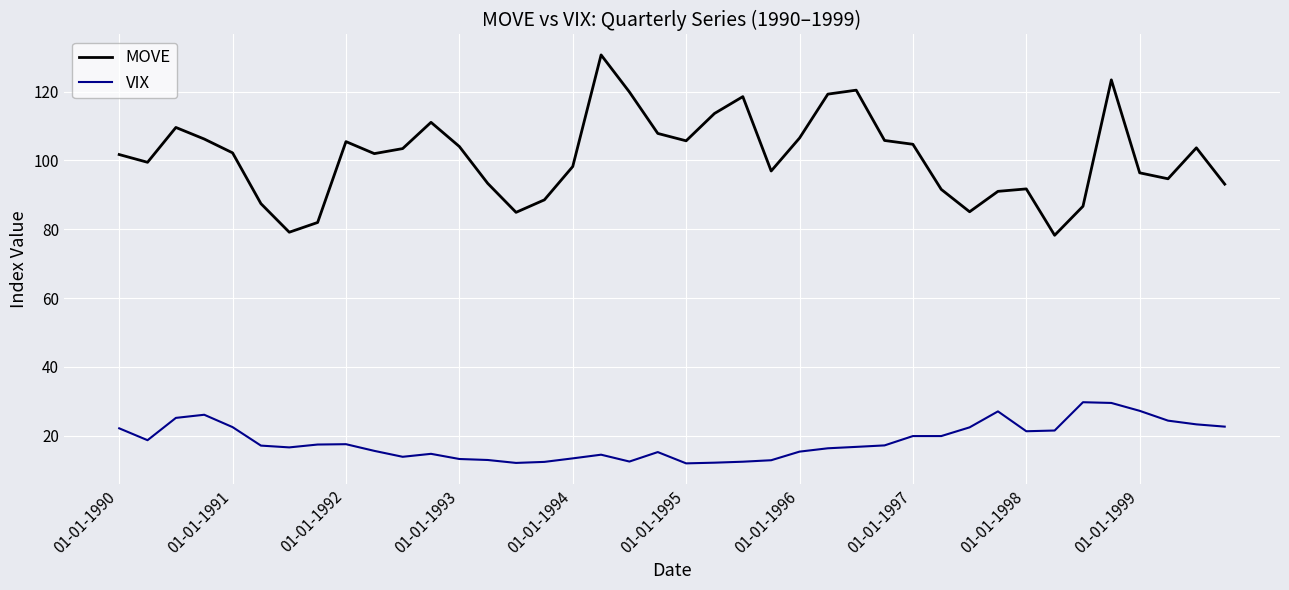

What is the difference between the maximum and second lowest values in the MOVE series?

51.5